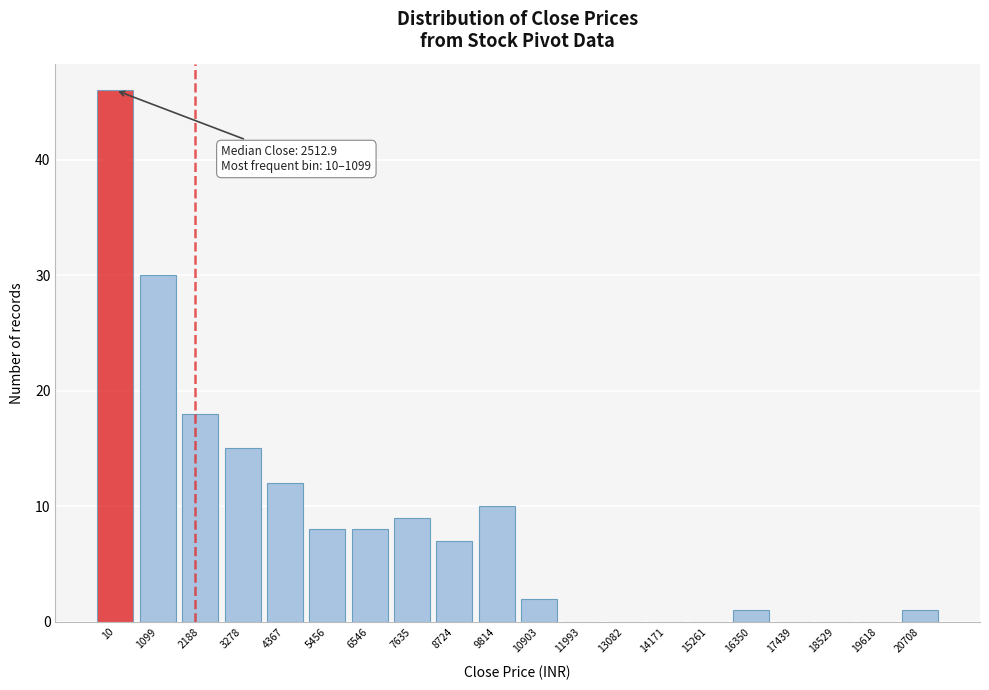

Reading right to left, what are all the values shown in this chart?

20708=1	19618=0	18529=0	17439=0	16350=1	15261=0	14171=0	13082=0	11993=0	10903=2	9814=10	8724=7	7635=9	6546=8	5456=8	4367=12	3278=15	2188=18	1099=30	10=46